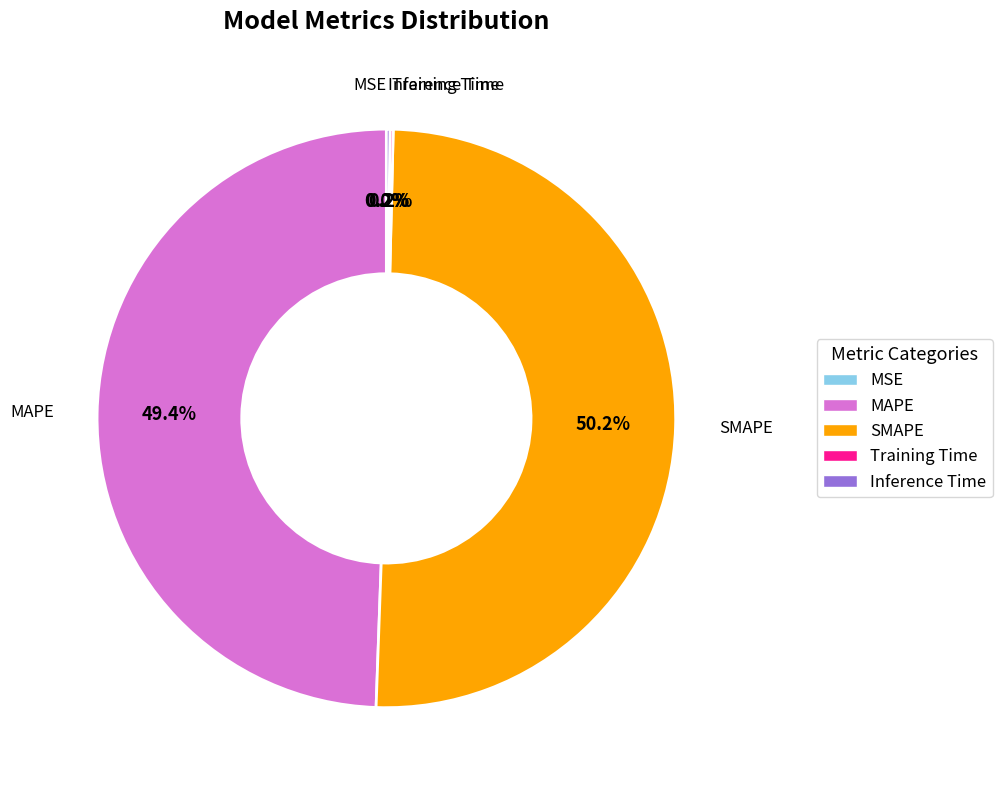

What percentage is NOT represented by MAPE?

50.6%